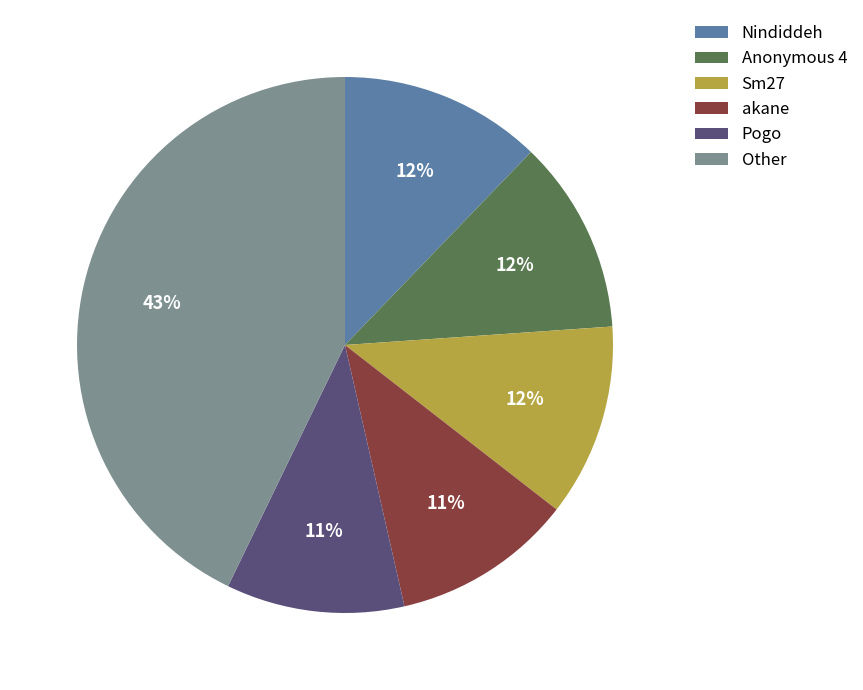

To the nearest percent, what is the difference between the akane and Other slice percentages?

32%